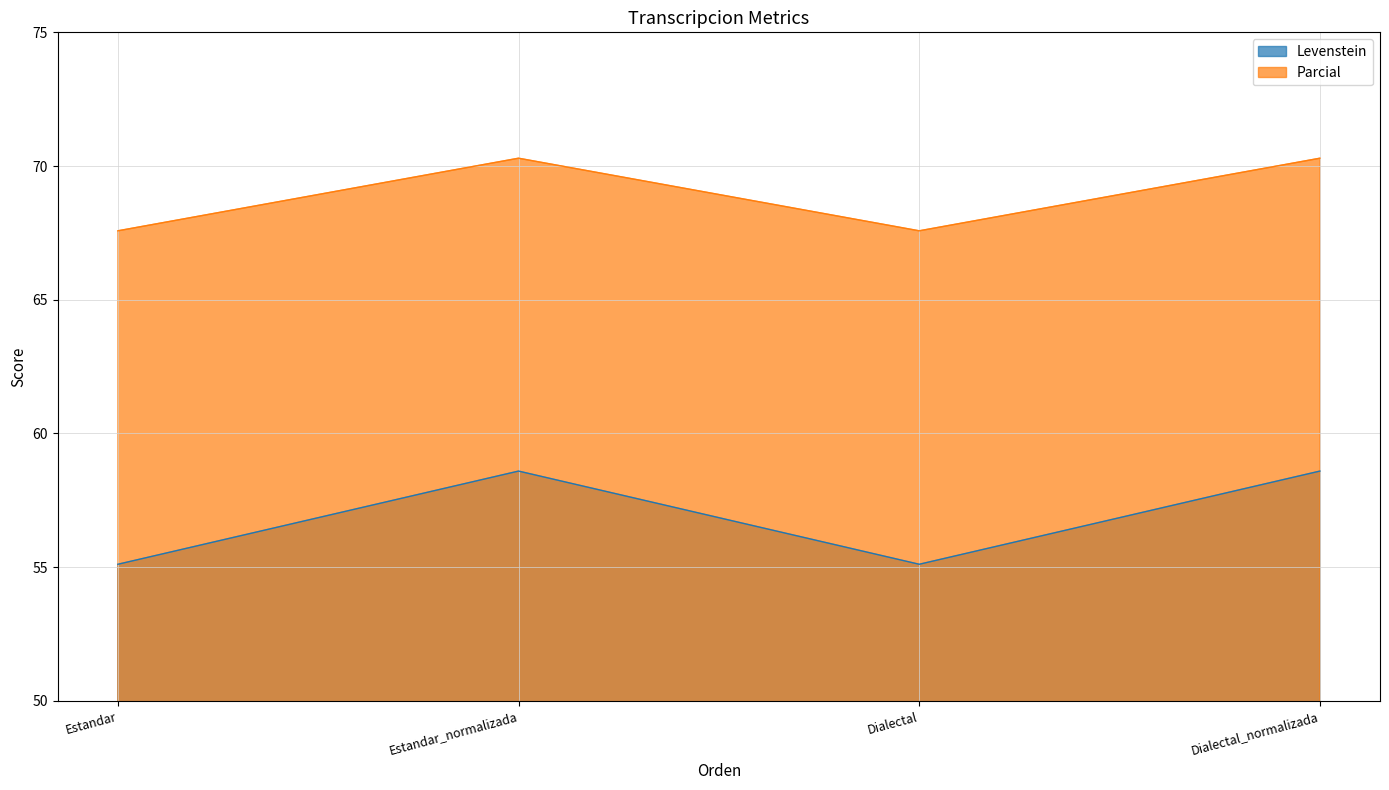

True or false: Parcial and Levenstein intersect in this chart.

False